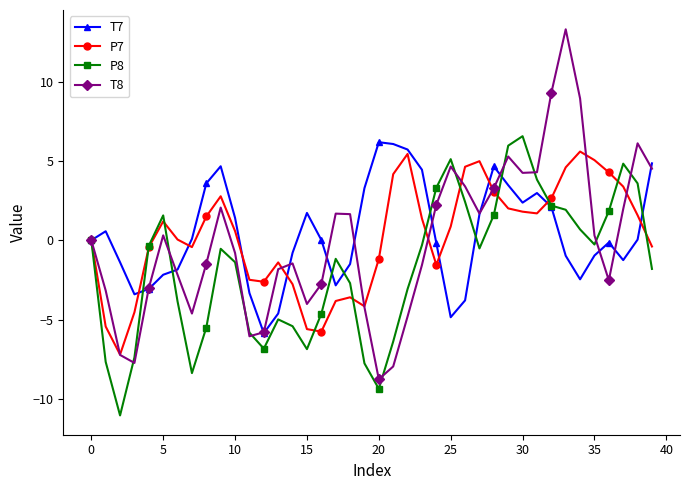

How many lines are shown in the chart?

4